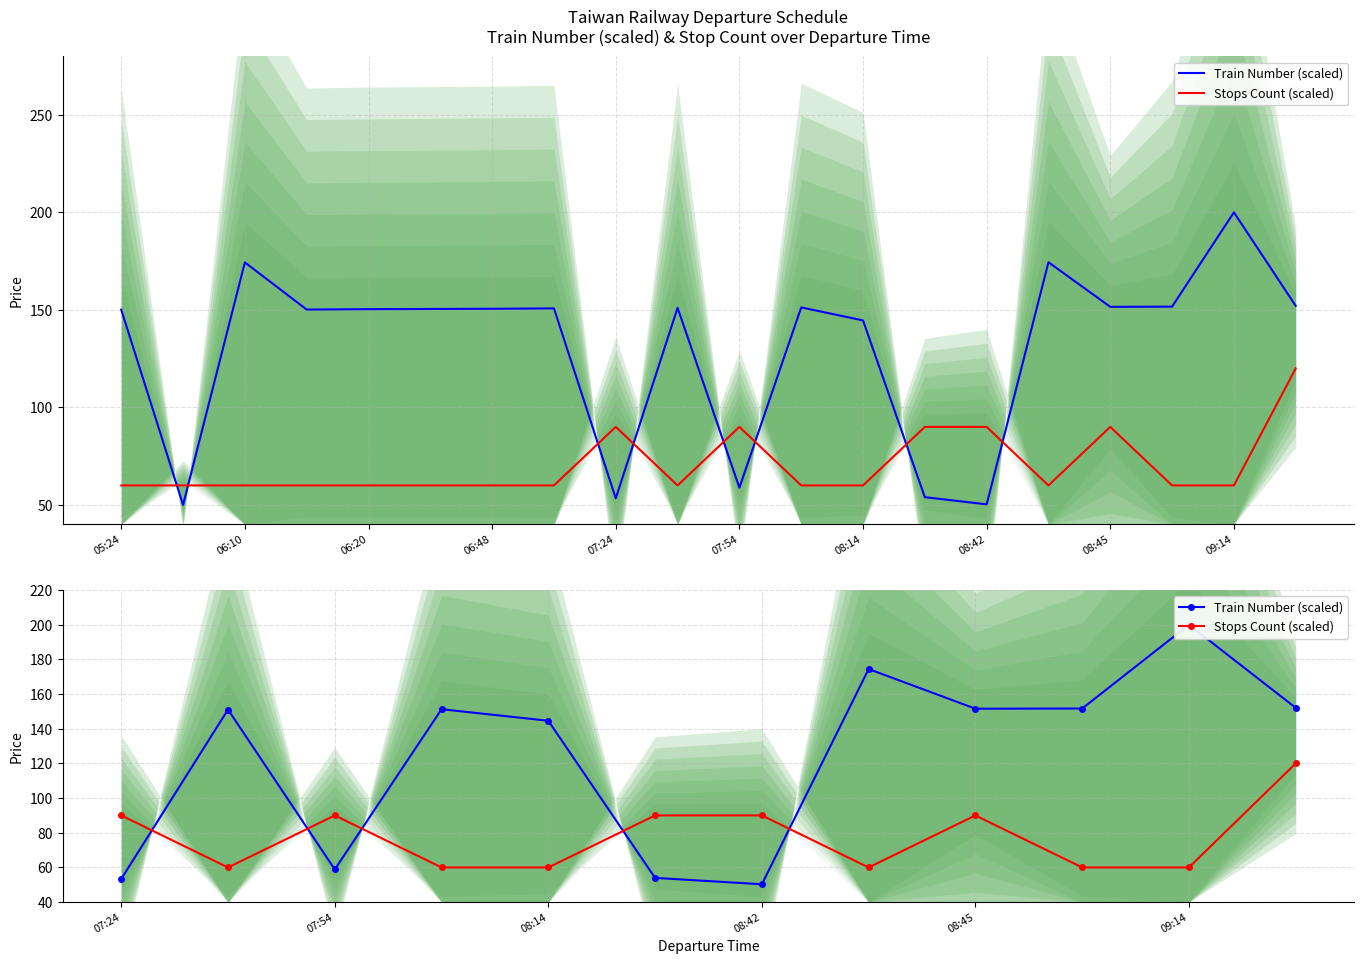

The Stops Count (scaled) series shows 152.4 at 07:54. True or false?

False